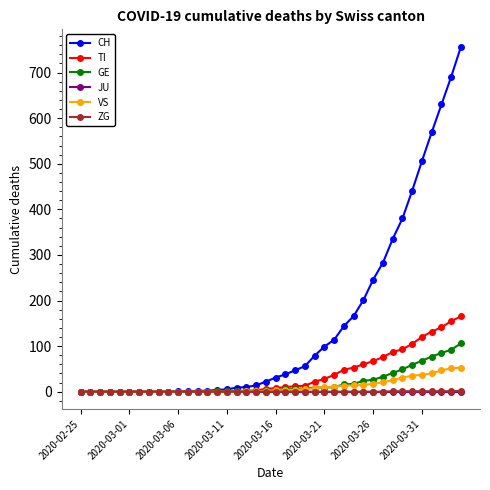

What is the maximum value for VS?

53